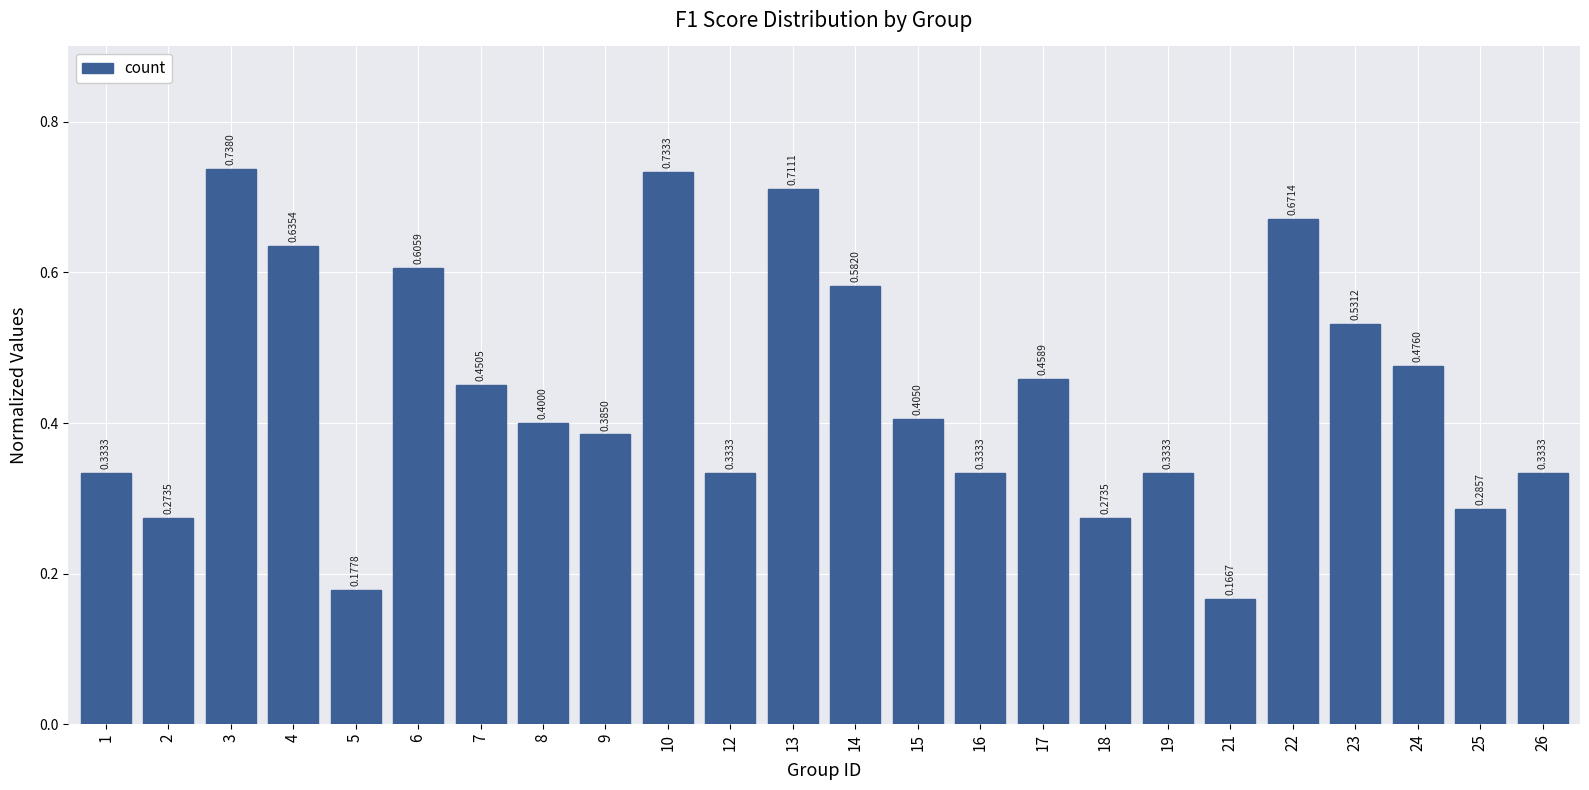

Which has a higher value, 12 or 22?

22